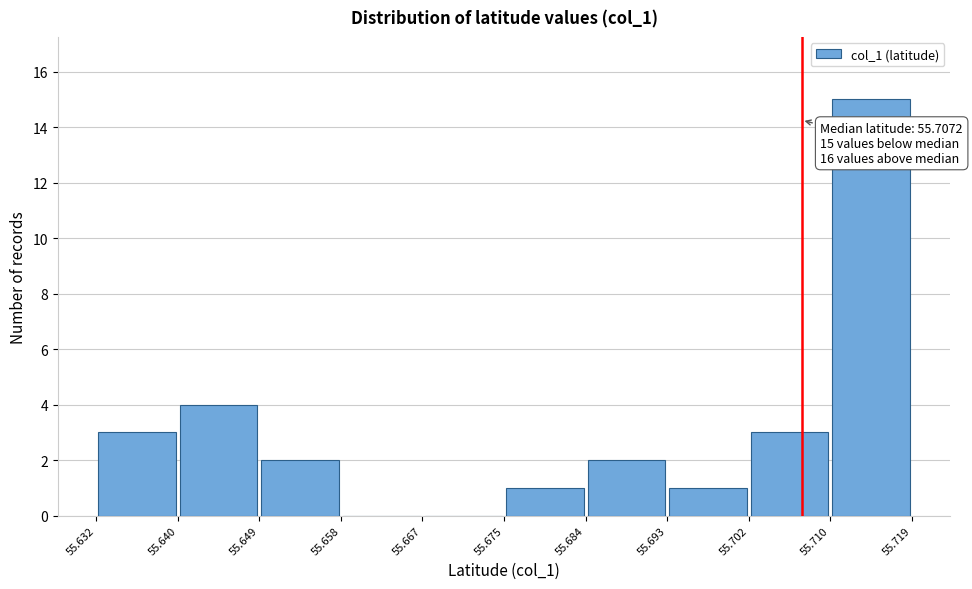

Which range on the x-axis has the tallest bar?

55.710 to 55.719